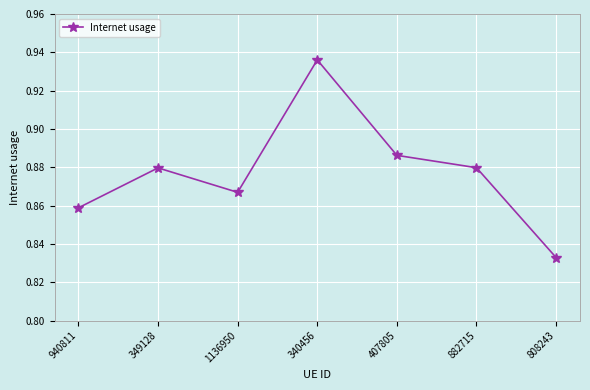

Which label corresponds to the smallest value in the chart?

808243